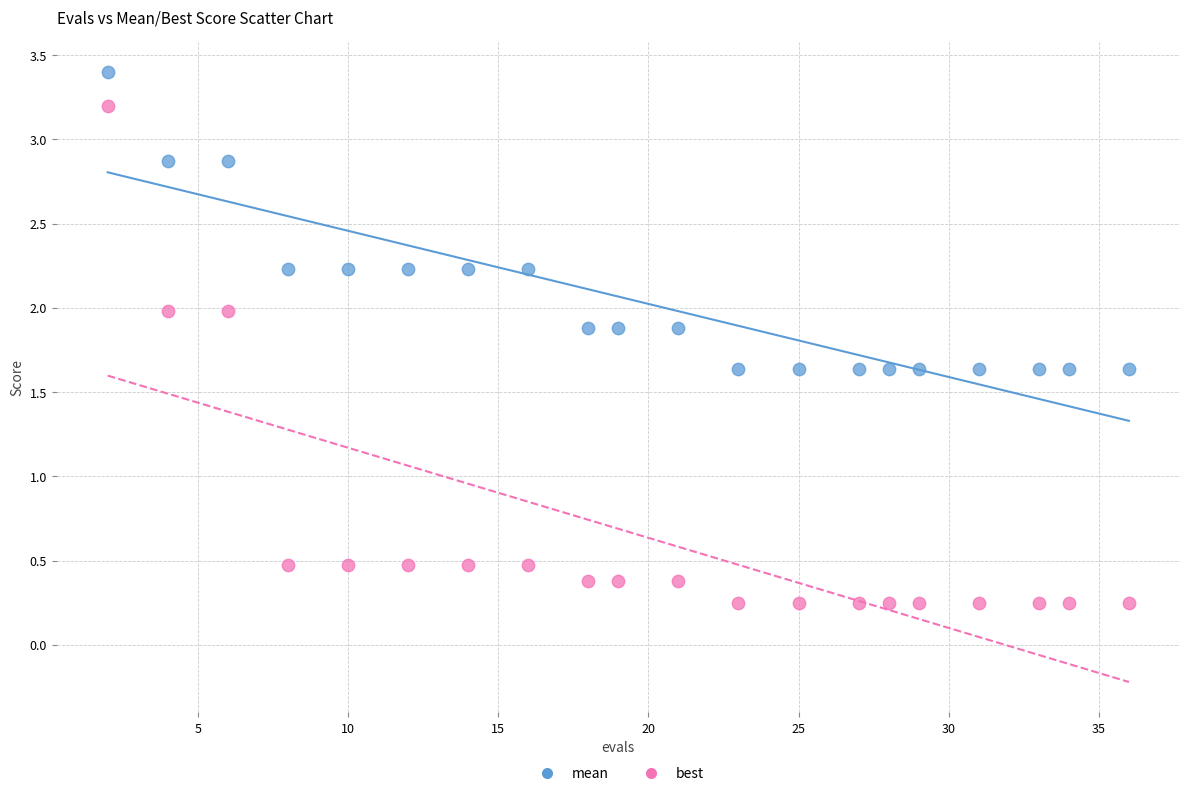

Which series has the widest spread of Y values?

best